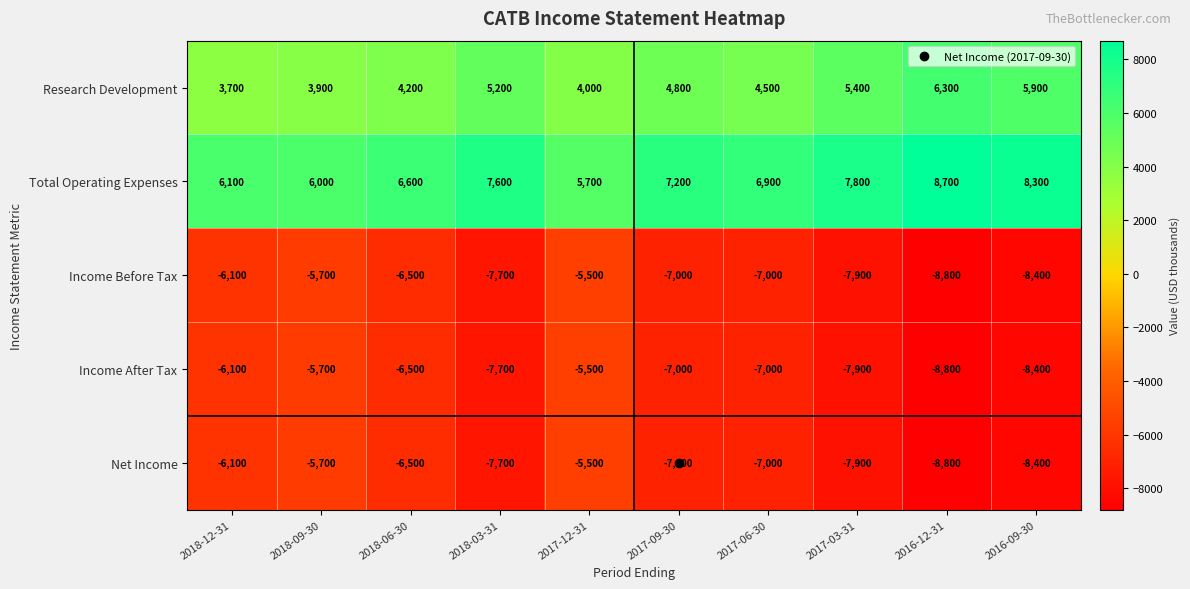

What is the sum of the Income After Tax values at 2016-12-31 and 2016-09-30?

-17200